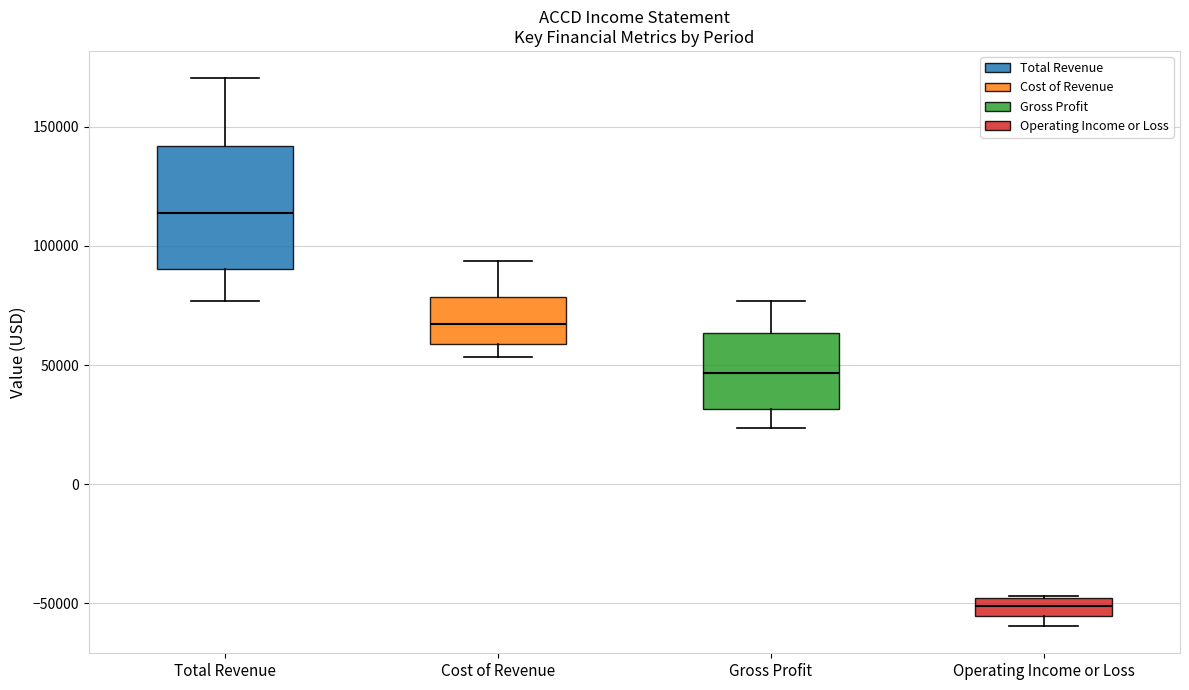

Reading left to right, read every box against the y-axis: the position of its median line, the range the box covers, and the ends of its whiskers. The values are not printed on the chart, so give them approximately, as read against the axis.

Total Revenue: median 115000, box 90000 to 140000, whiskers 75000 to 170000
Cost of Revenue: median 65000, box 60000 to 80000, whiskers 55000 to 95000
Gross Profit: median 45000, box 30000 to 65000, whiskers 25000 to 75000
Operating Income or Loss: median -50000 (inside the box), box -55000 to -50000, whiskers -60000 to -45000